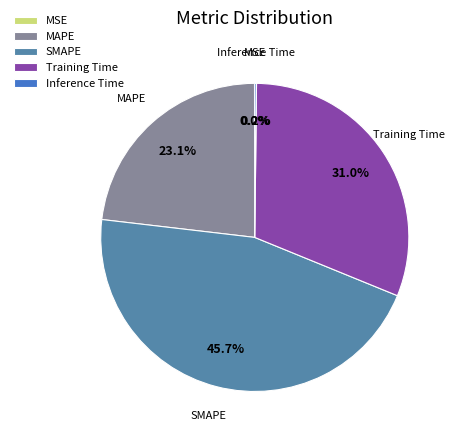

Is it true that MAPE is 23% of the pie?

True